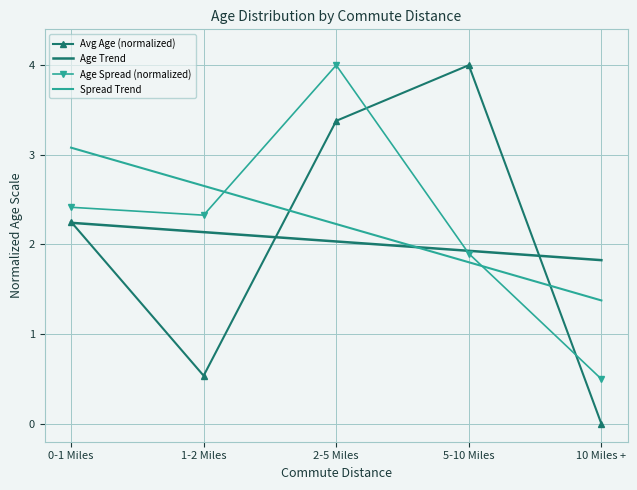

What is the total value across all series at 5-10 Miles?

9.6